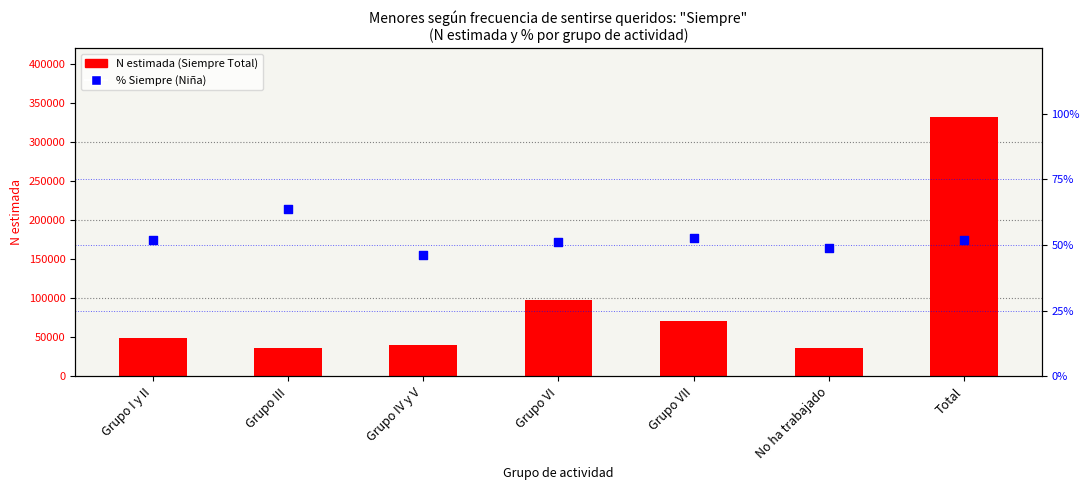

Which series reaches the minimum Y coordinate?

% Siempre (Niña)